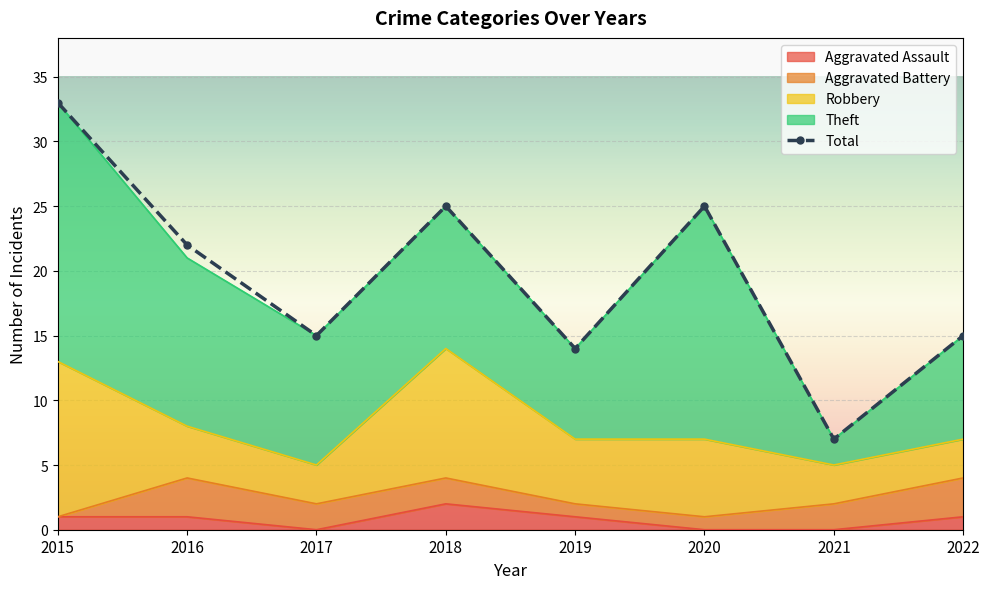

Which has a higher value, 2021 or 2022?

2022